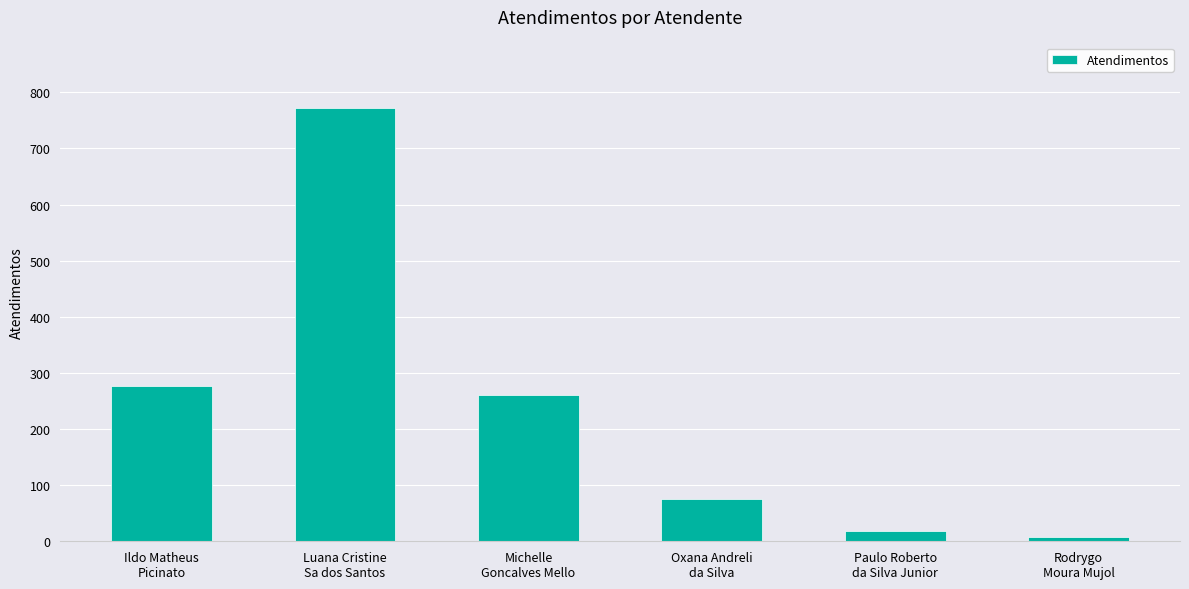

Reading left to right, what are all the values shown in this chart?

Ildo Matheus
Picinato=276	Luana Cristine
Sa dos Santos=773	Michelle
Goncalves Mello=260	Oxana Andreli
da Silva=75	Paulo Roberto
da Silva Junior=18	Rodrygo
Moura Mujol=8